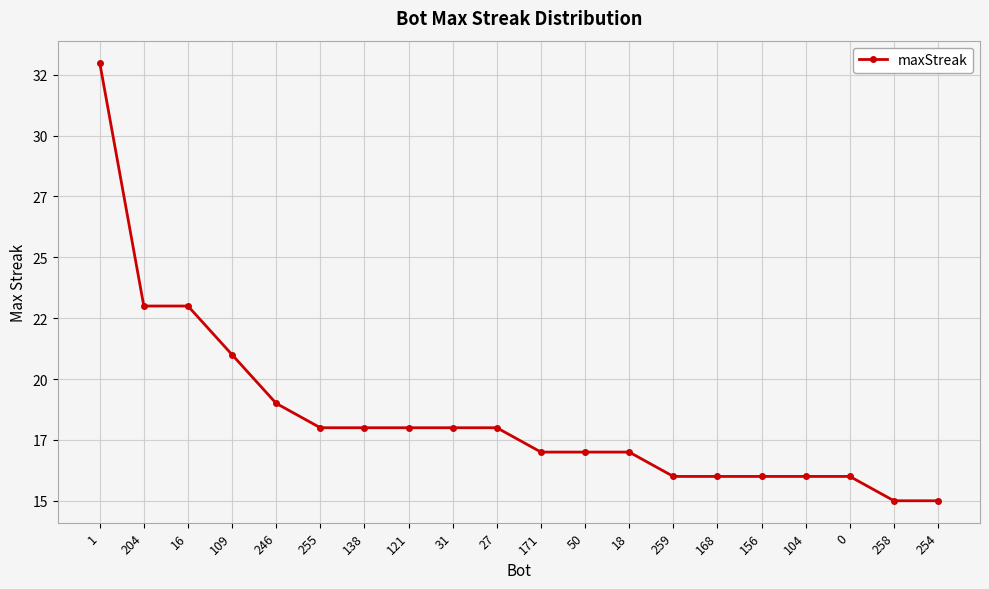

What is the ratio of the value at 168 to the value at 18?

0.9